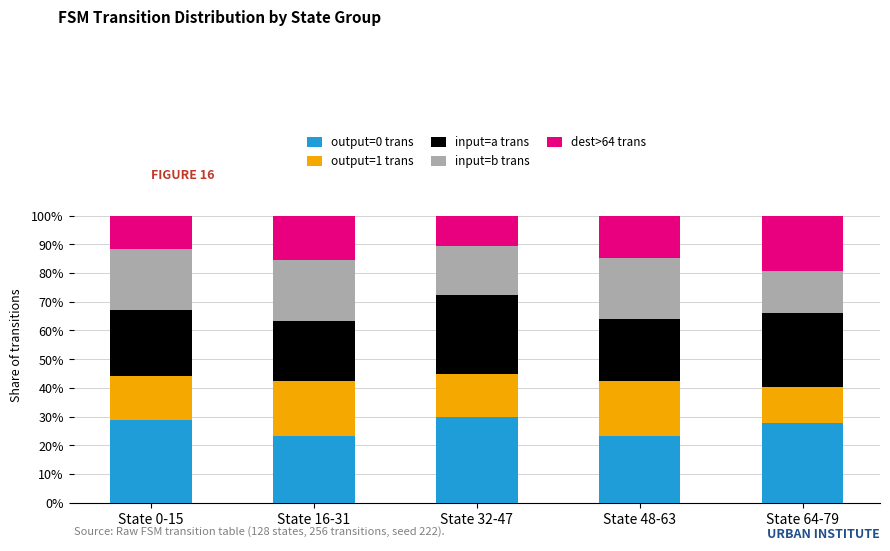

What is the sum of the output=0 trans values at State 0-15 and State 48-63?

52.3